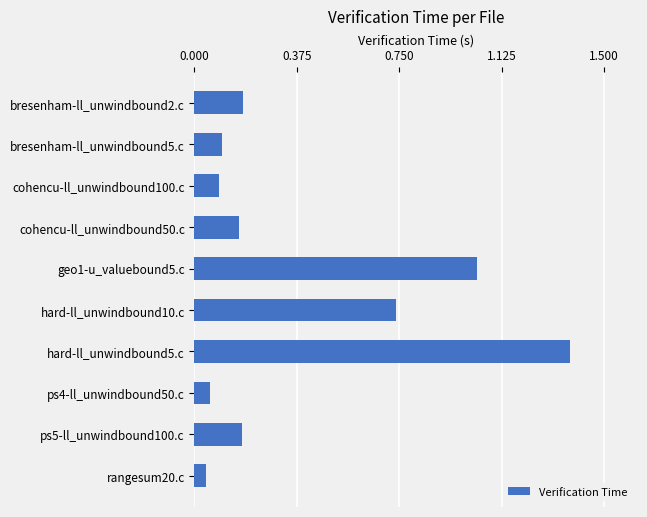

What is the sum of all values?

4.0